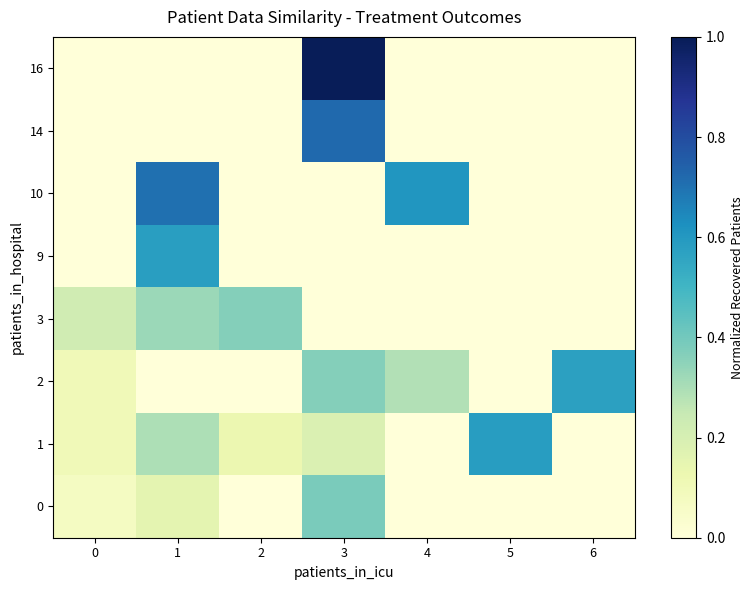

Count the number of categories in the chart.

7